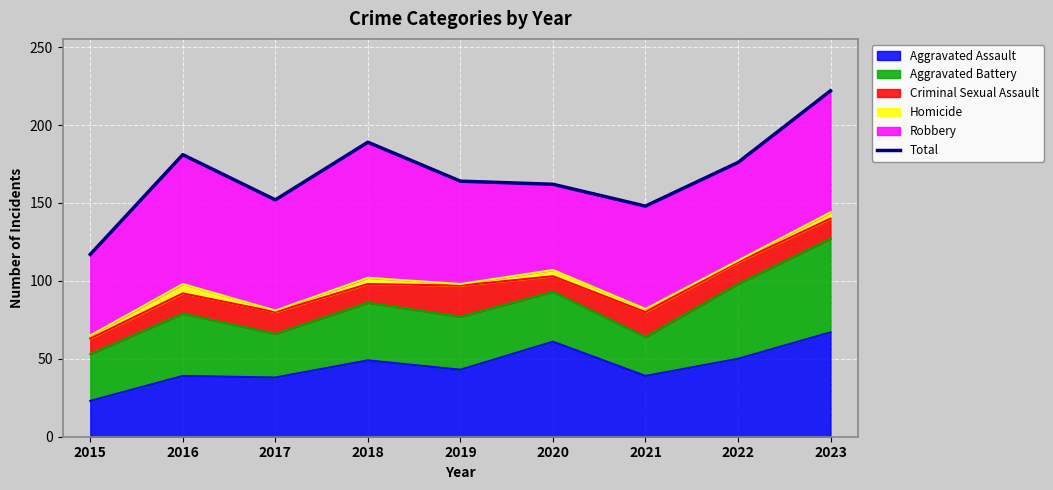

True or false: the data has more than 0 interior local peaks.

True